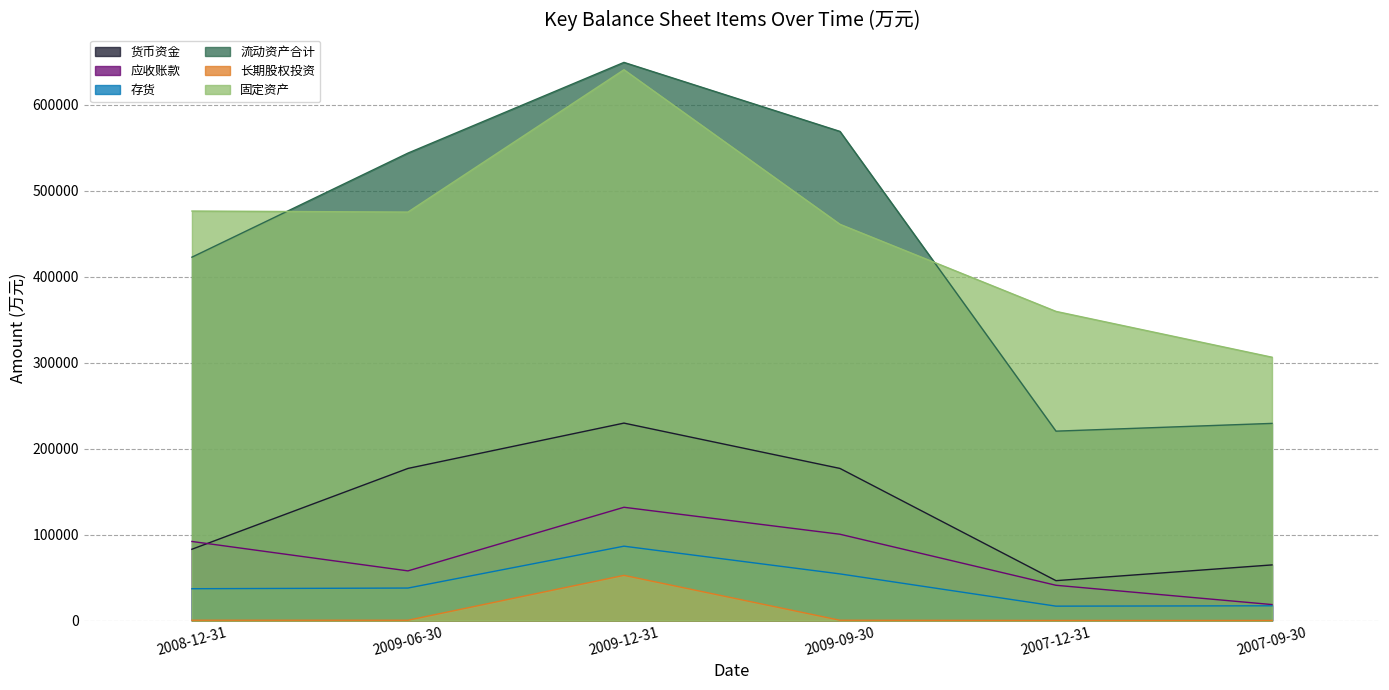

In 应收账款, how many points are lower than both neighbors (excluding endpoints)?

1